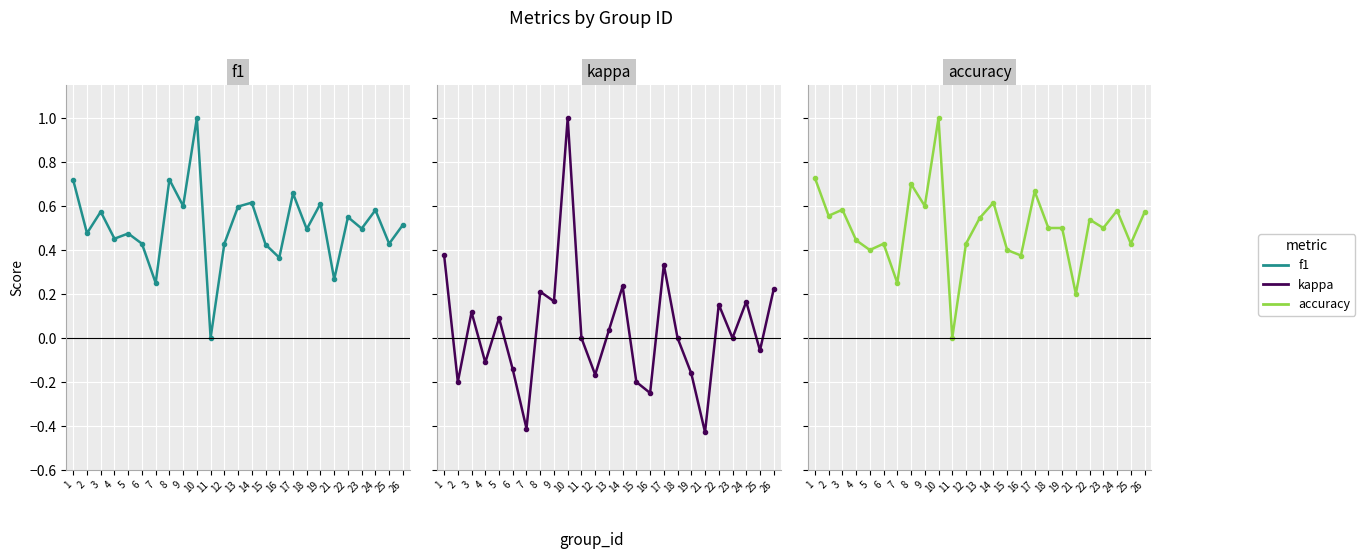

True or false: f1 and accuracy cross at least once.

True